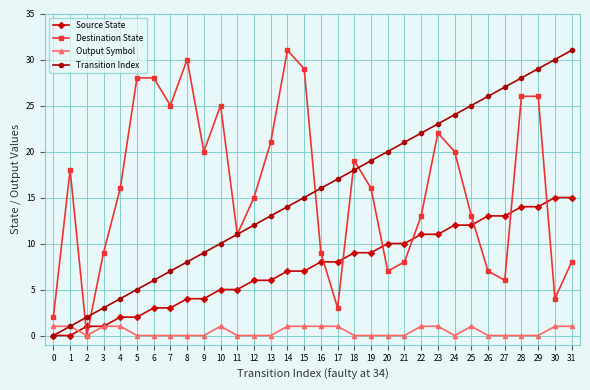

Rank the categories by Transition Index value from highest to lowest.

31, 30, 29, 28, 27, 26, 25, 24, 23, 22, 21, 20, 19, 18, 17, 16, 15, 14, 13, 12, 11, 10, 9, 8, 7, 6, 5, 4, 3, 2, 1, 0